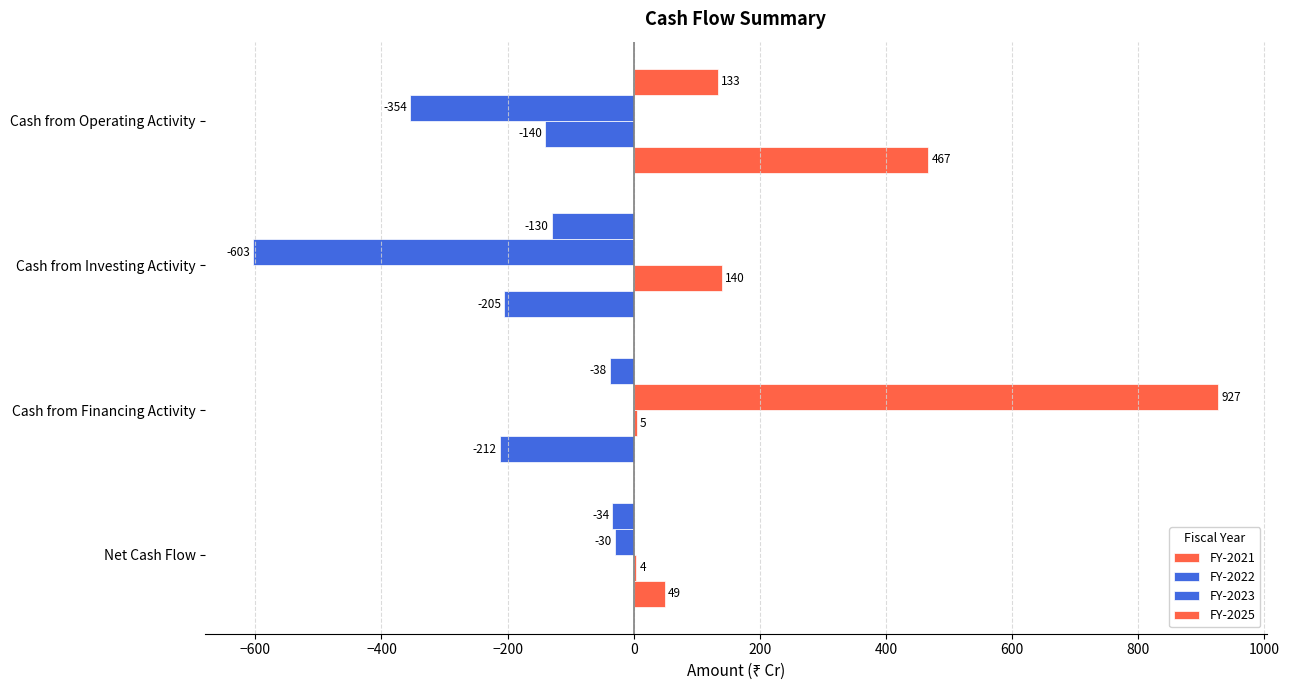

How many series are shown in this chart?

4